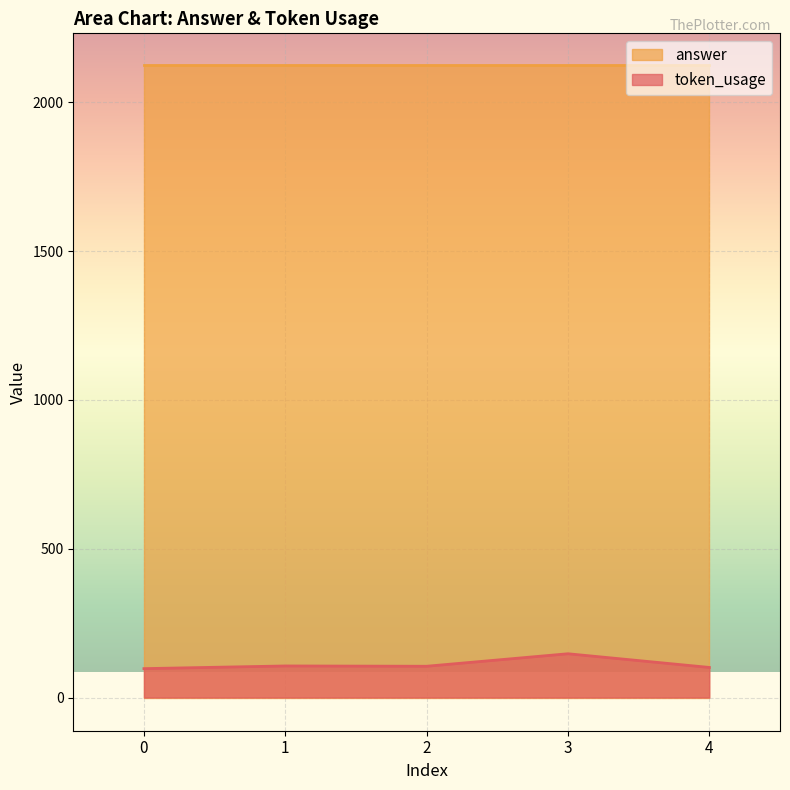

The chart shows a value of 101 at 4. True or false?

True